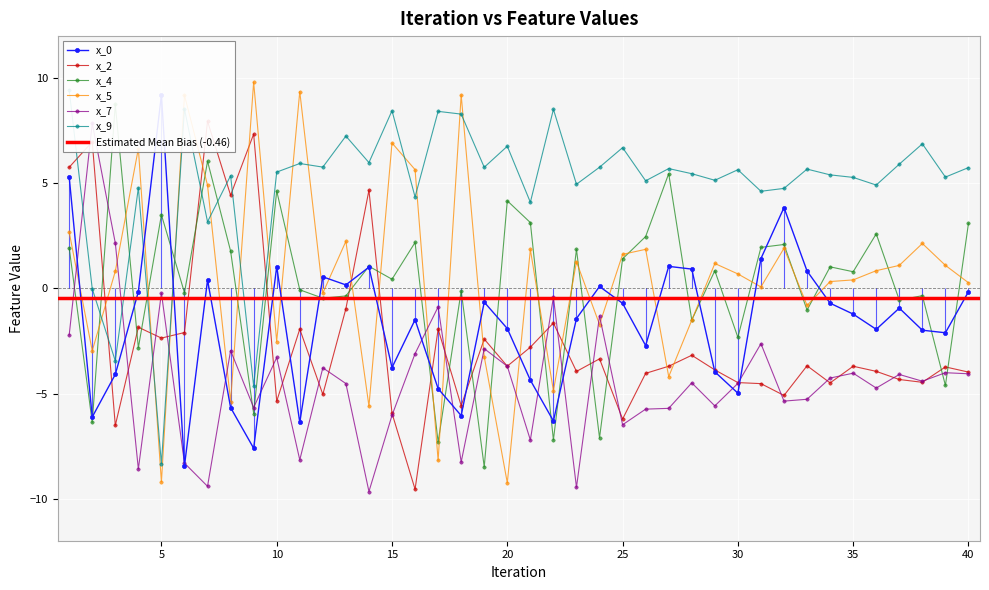

At which category does x_0 reach its first local peak?

5